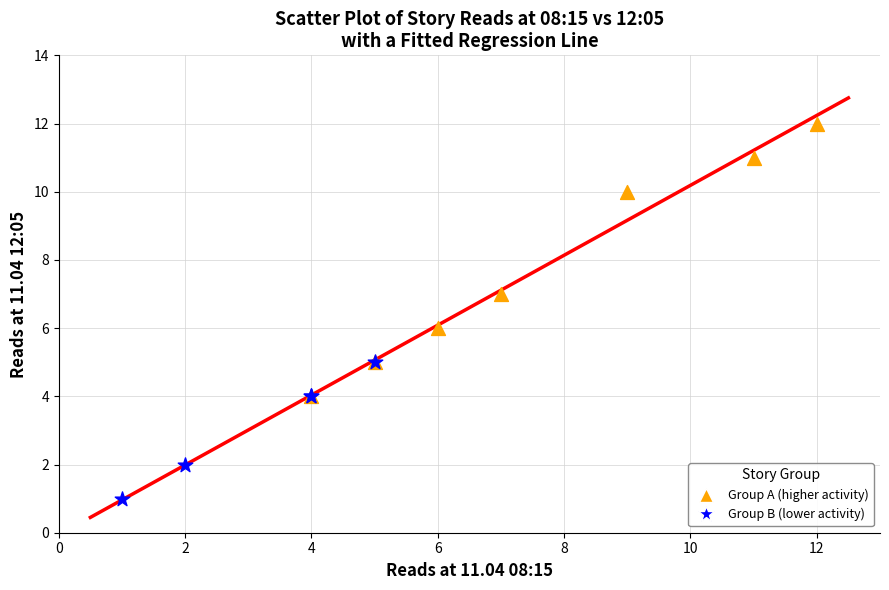

Which series reaches the minimum Y coordinate?

Group B (lower activity)